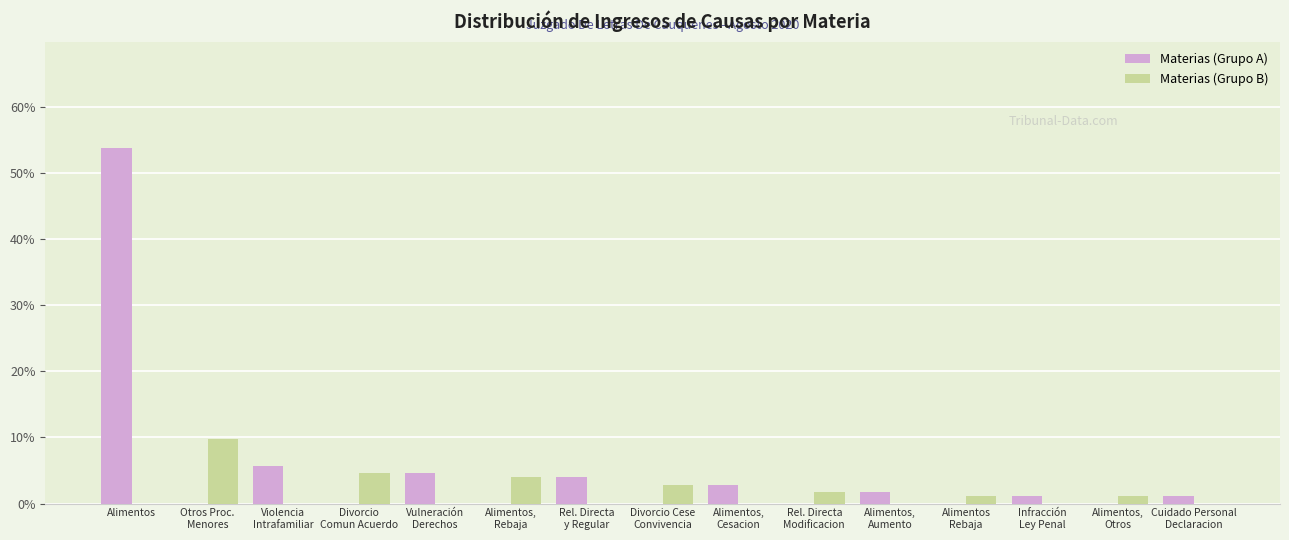

What is the sum of all Materias (Grupo A) values?

74.9